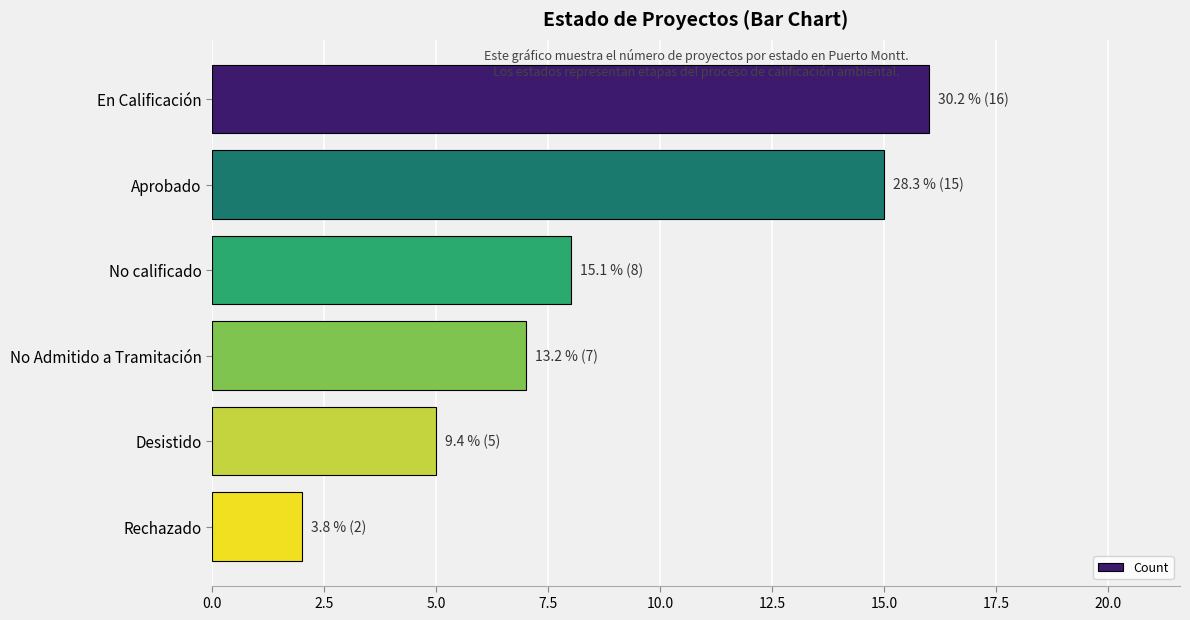

What is the average value?

9